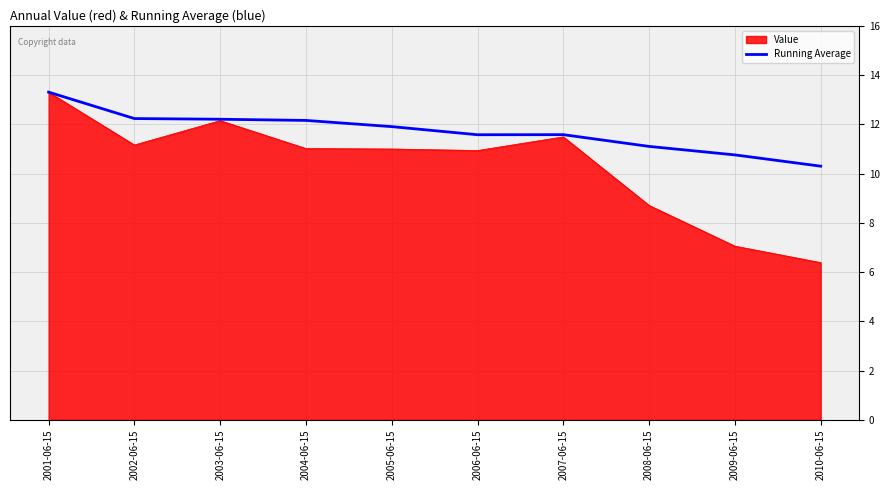

Rank the series by their average value, from highest to lowest.

Running Average, Value